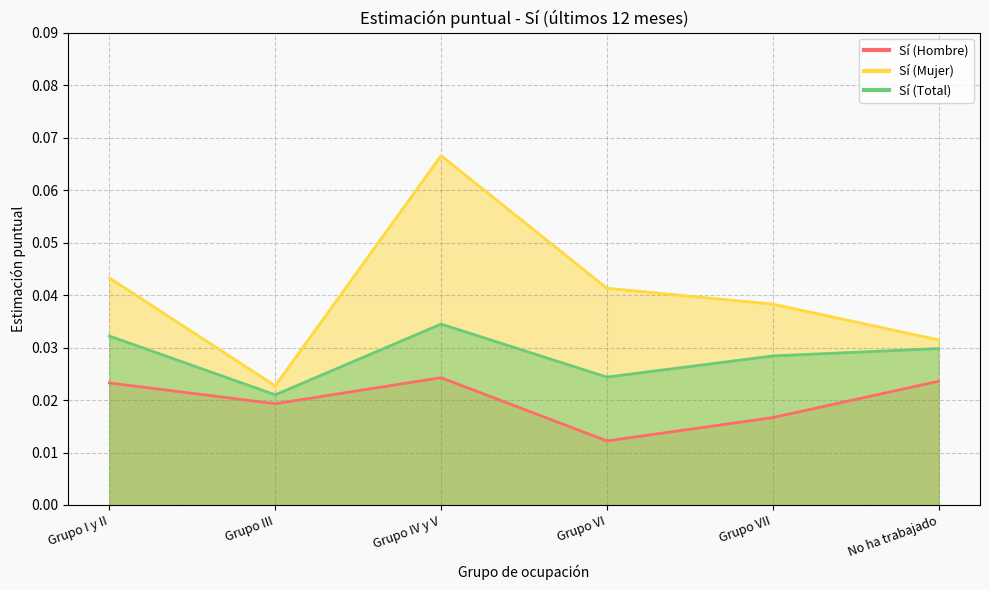

At Grupo VII, list the series in order from largest to smallest.

Sí (Mujer), Sí (Total), Sí (Hombre)